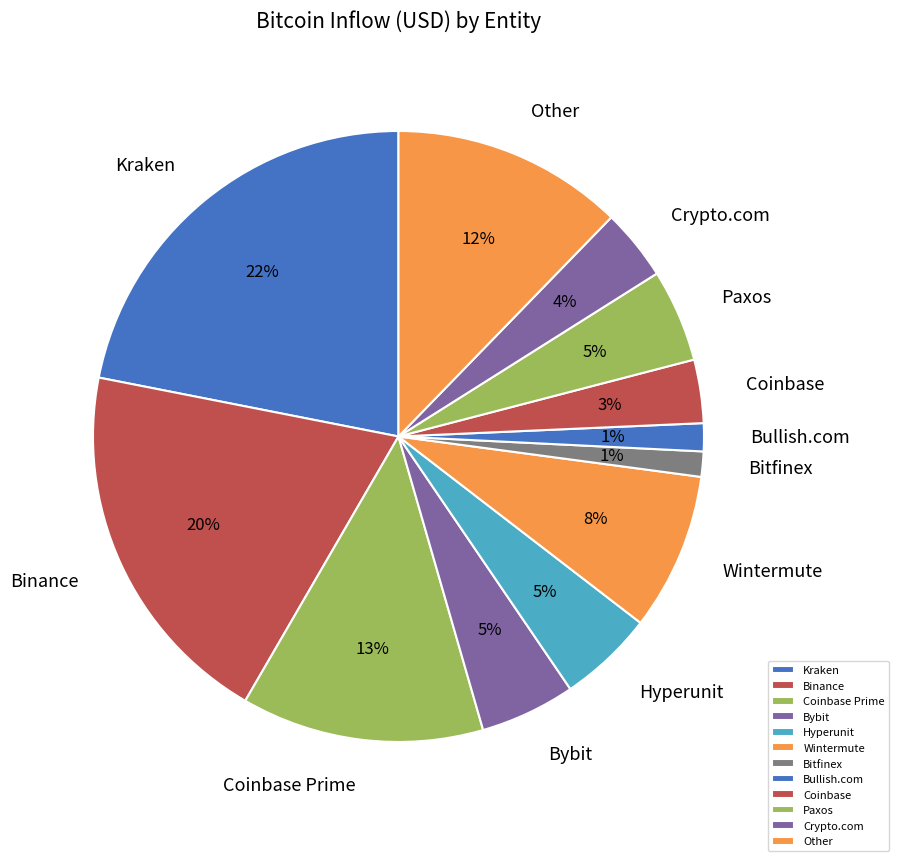

Approximately how many times larger is the value at Bybit compared to Coinbase Prime?

0.4